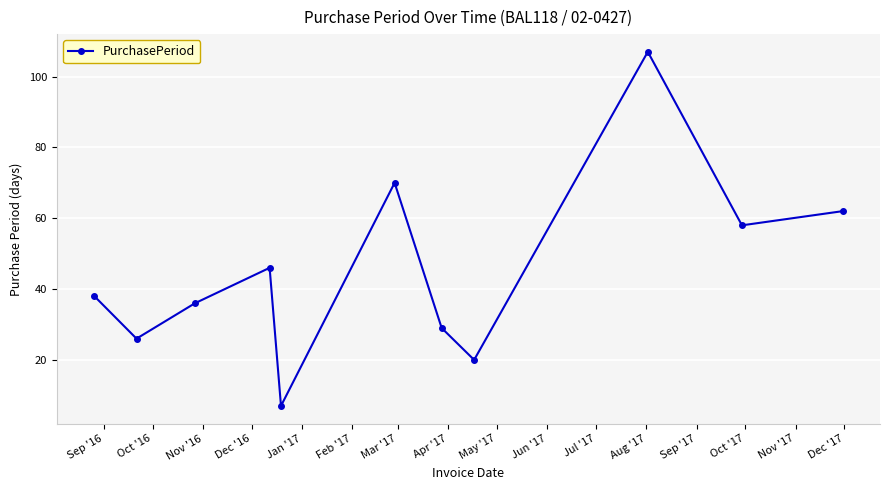

What is the sum of all values?

499